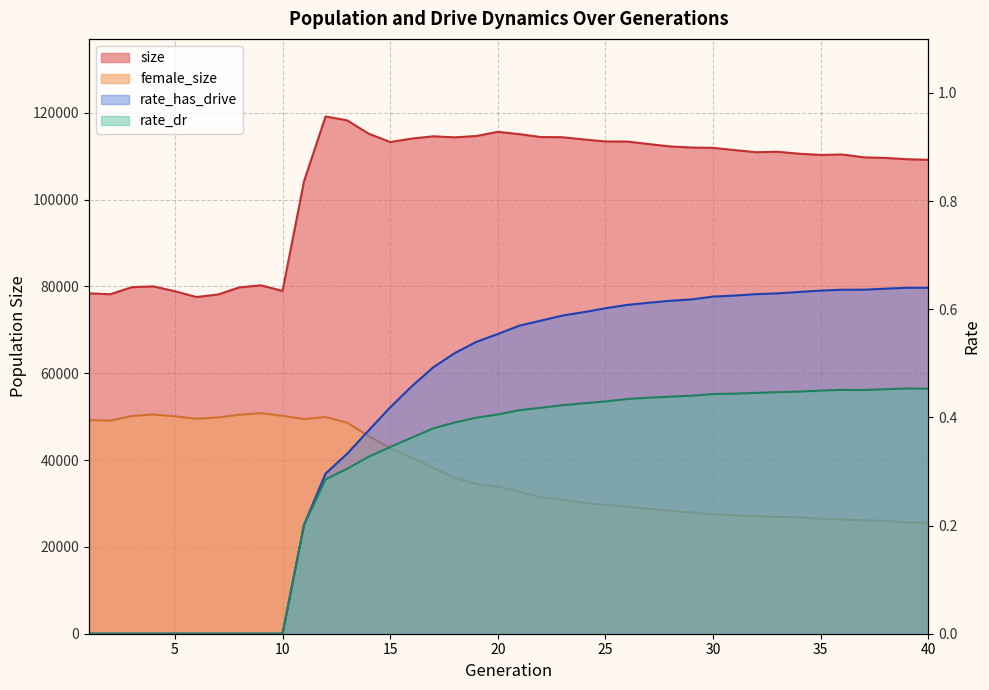

The value of rate_dr at 28 is 0.4. True or false?

True